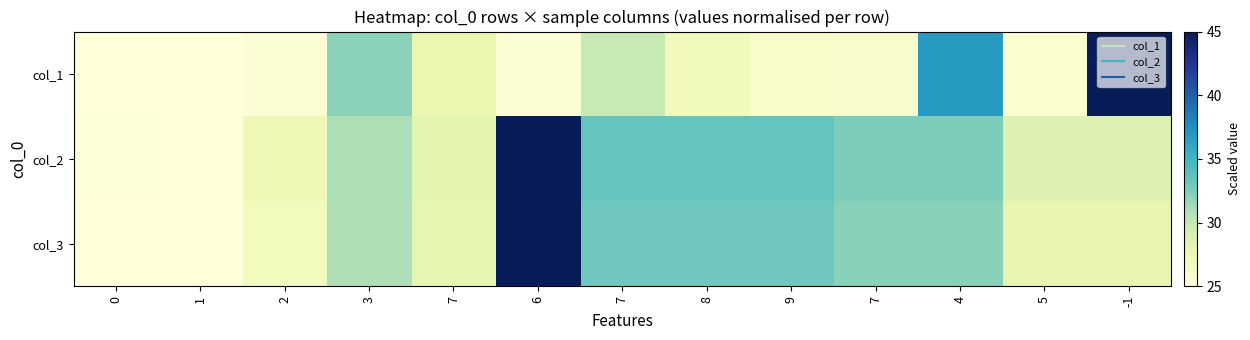

Between 8 and 7, which is larger?

7